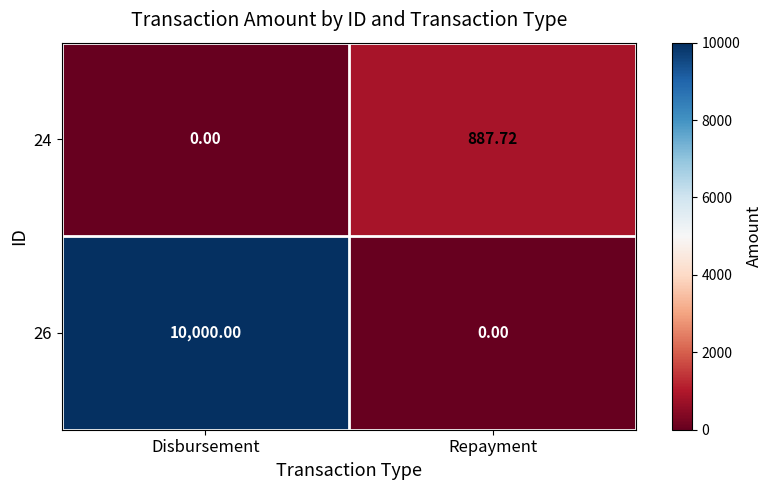

Where does the 24 series first go above 887?

Repayment